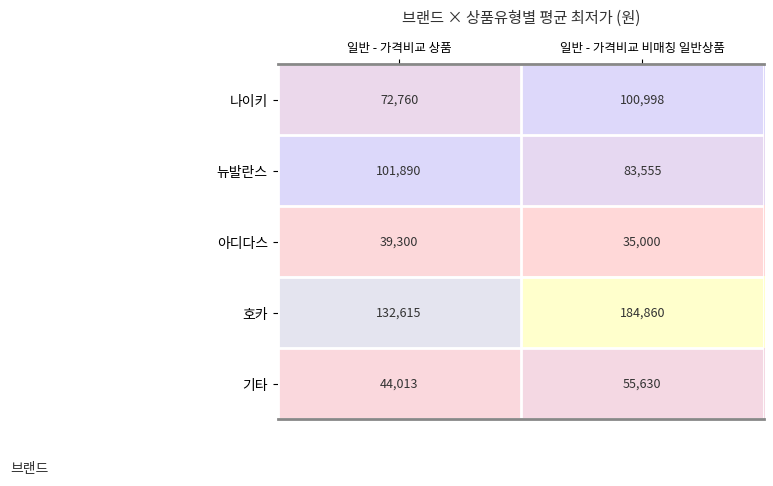

What is the approximate value of 아디다스 at 일반 - 가격비교 비매칭 일반상품?

35000